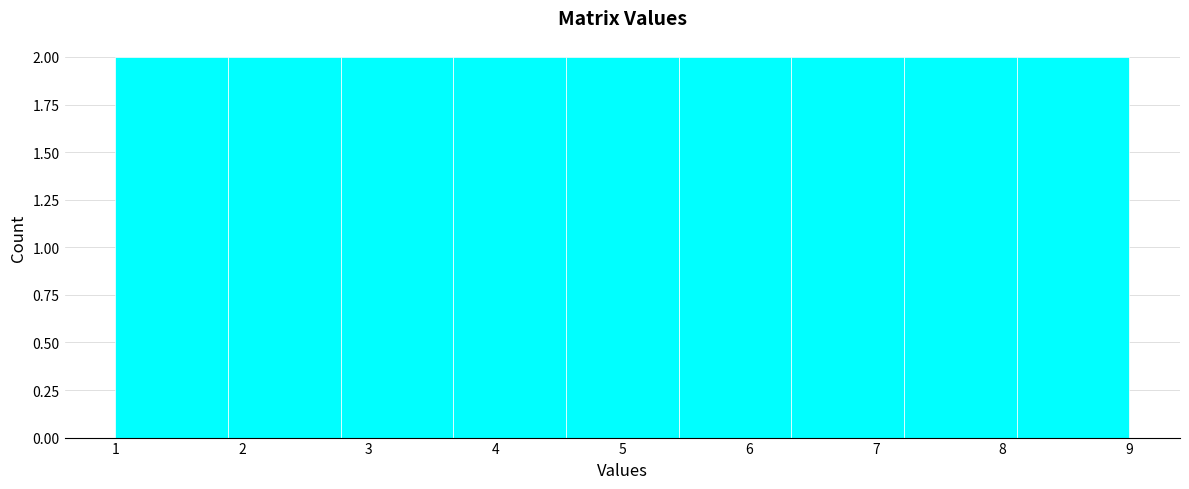

What is the height of the bar covering 5.4 to 6.3 on the x-axis? Neither the bar edges nor the heights are printed on the chart, so give them approximately, as read against the axes.

2